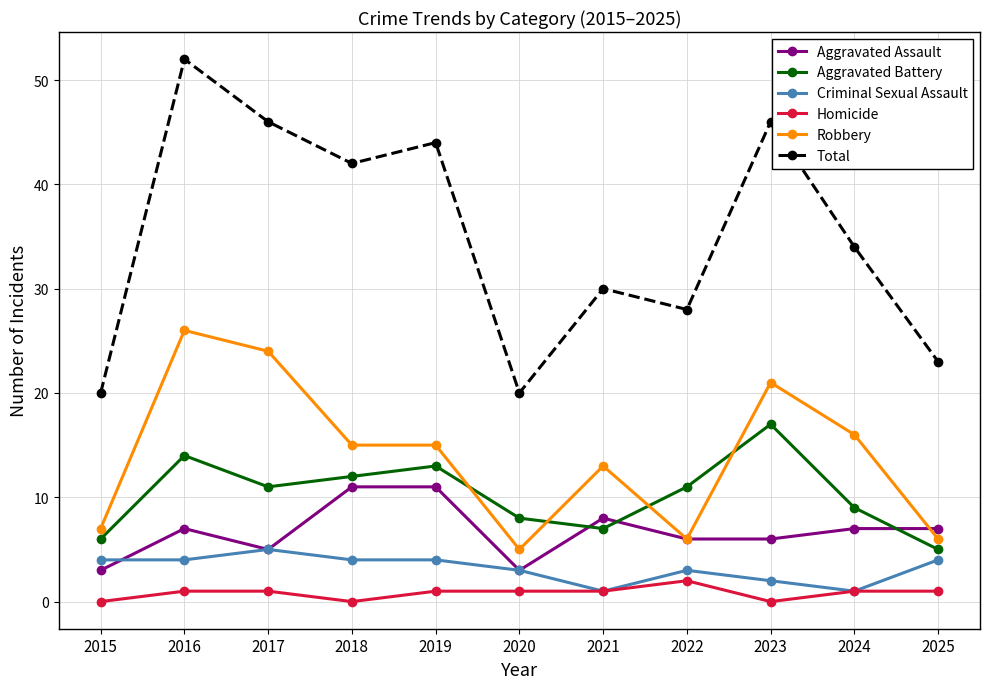

Which series has the largest total across all categories?

Total